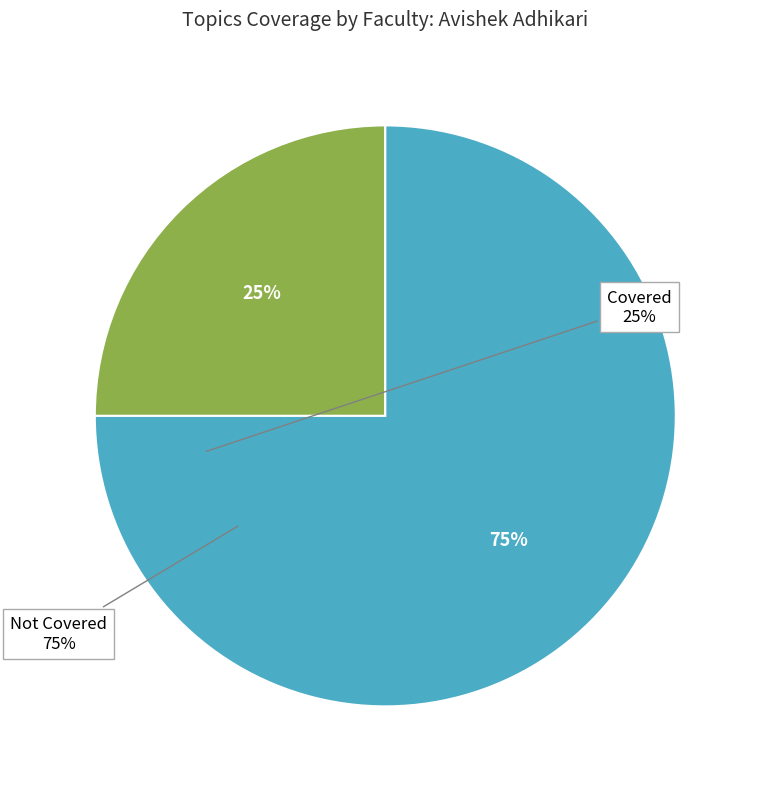

Which category has the biggest portion of the pie?

Not Covered